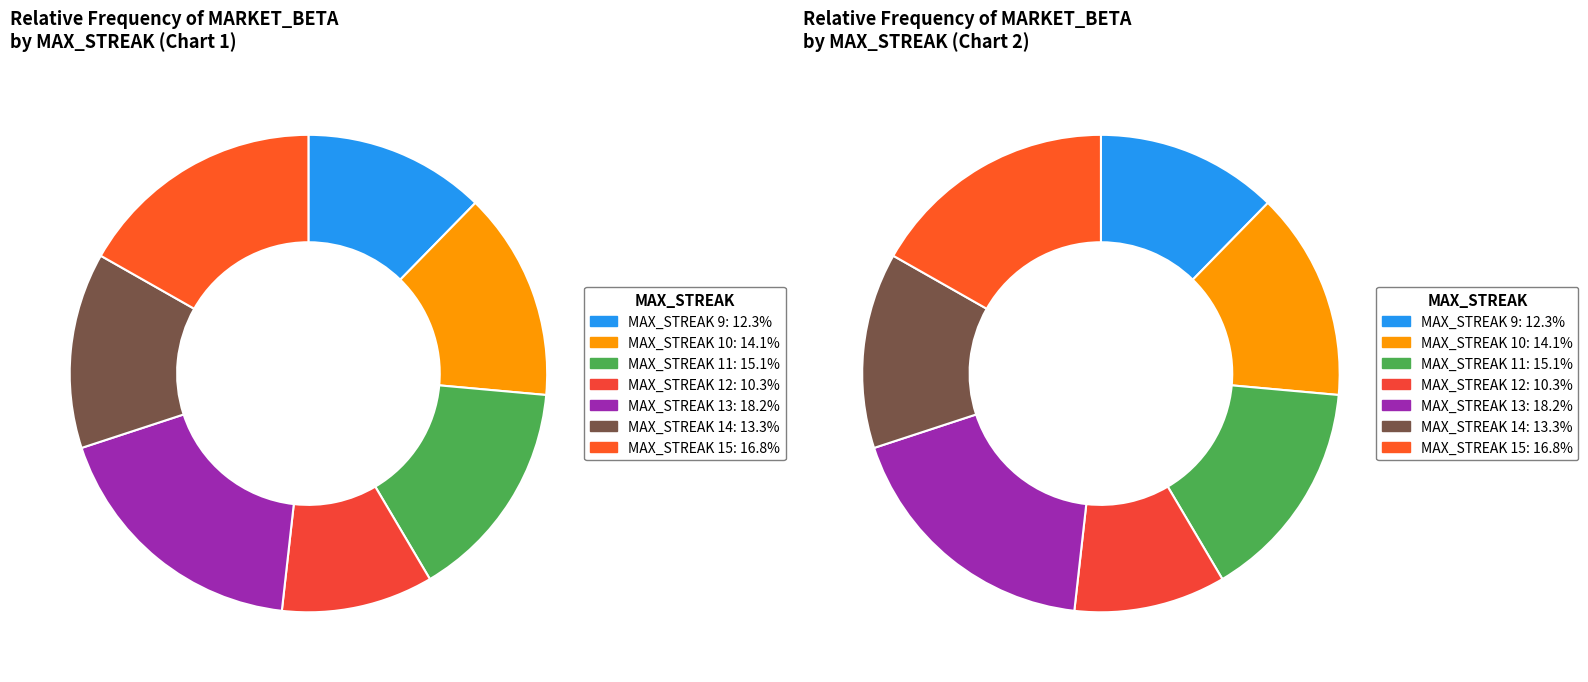

Count the number of slices in the pie.

7